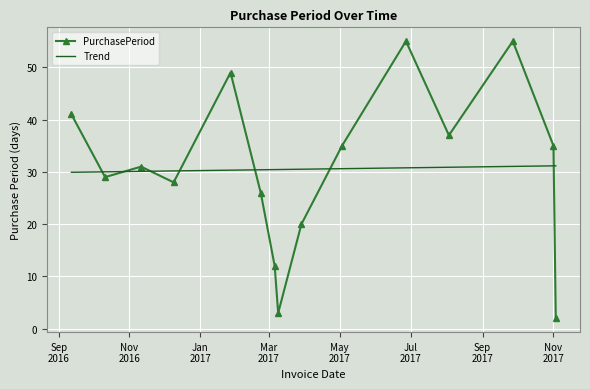

Which series has the largest range (max minus min)?

PurchasePeriod